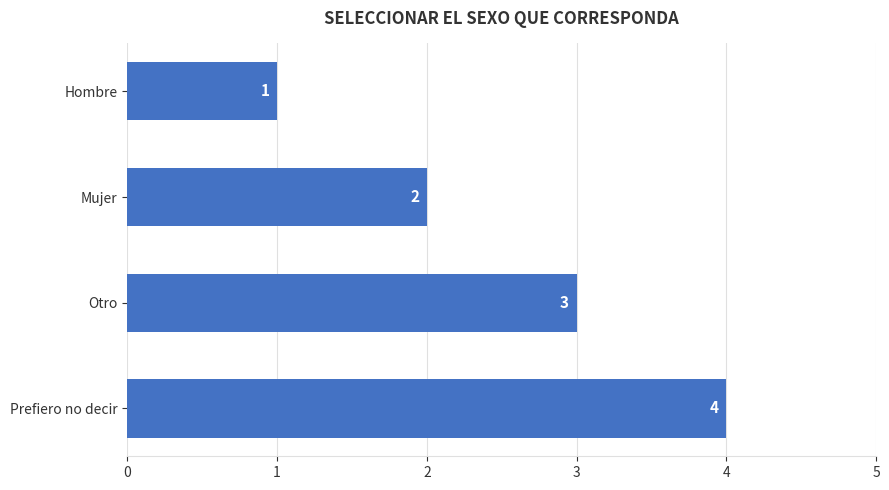

Are the bars horizontal?

Yes